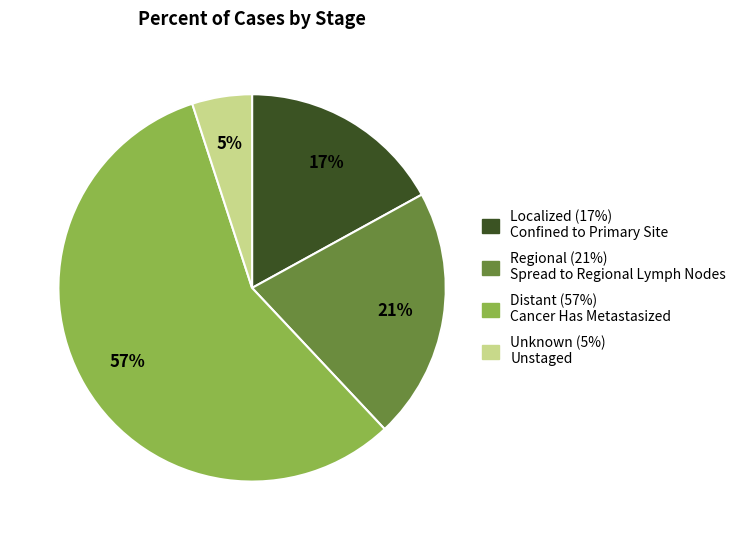

To the nearest percent, what is the difference between the largest and smallest slice percentages?

52%